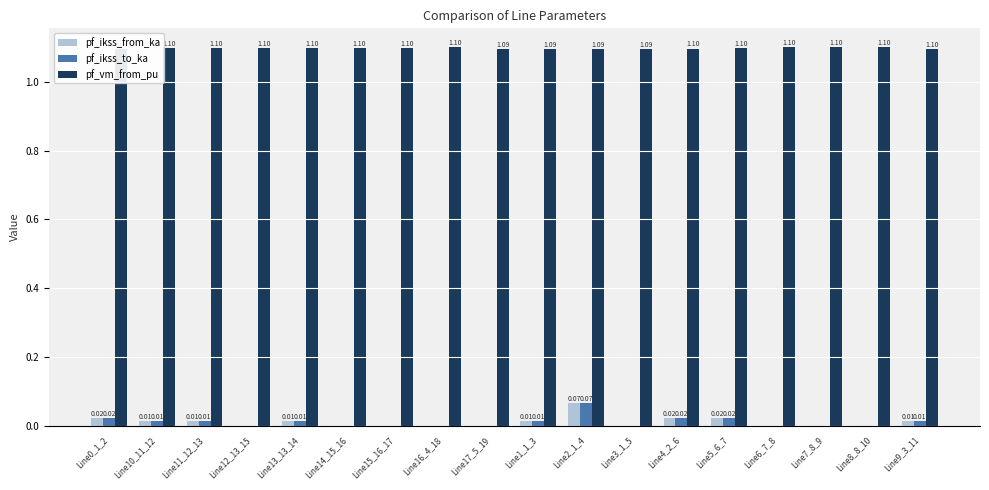

Rank the series by their maximum value, from highest to lowest.

pf_vm_from_pu, pf_ikss_from_ka, pf_ikss_to_ka